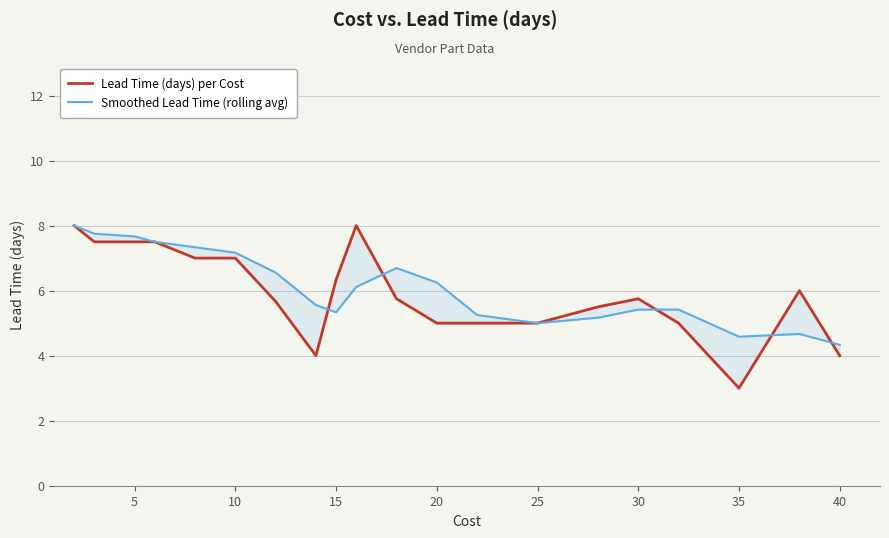

Which series changed the most between 40 and 18?

Smoothed Lead Time (rolling avg)